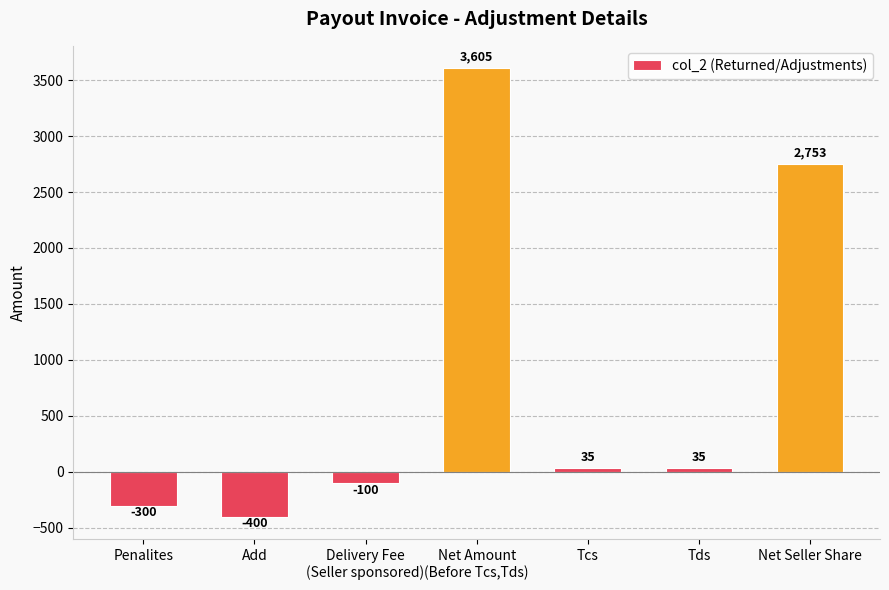

What is the maximum value shown in the chart?

3605